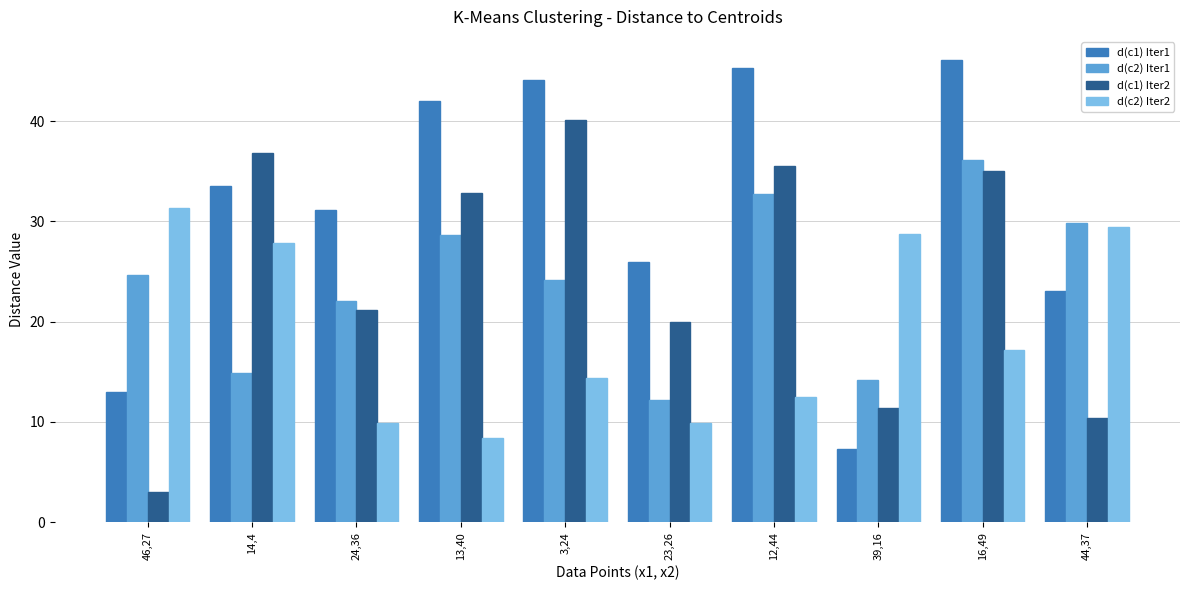

Where does the d(c1) Iter2 series first go above 32?

14,4